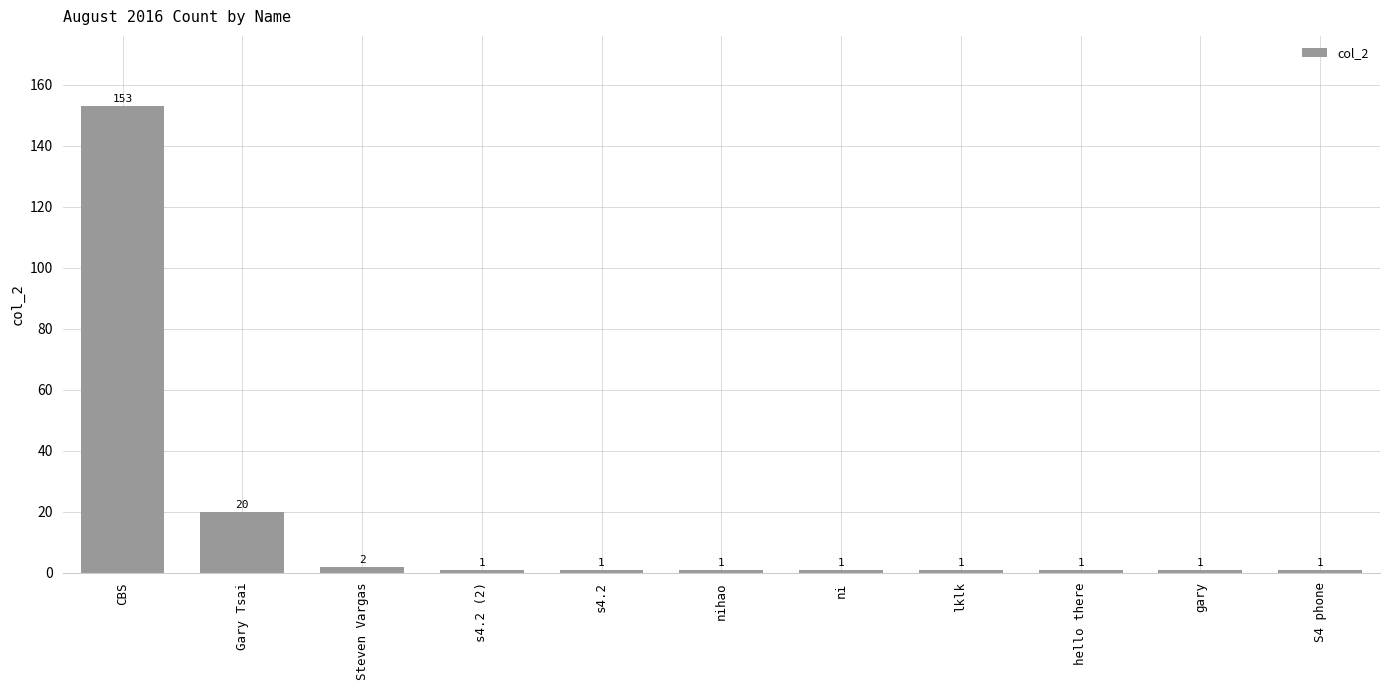

Which has a higher value, s4.2 or CBS?

CBS